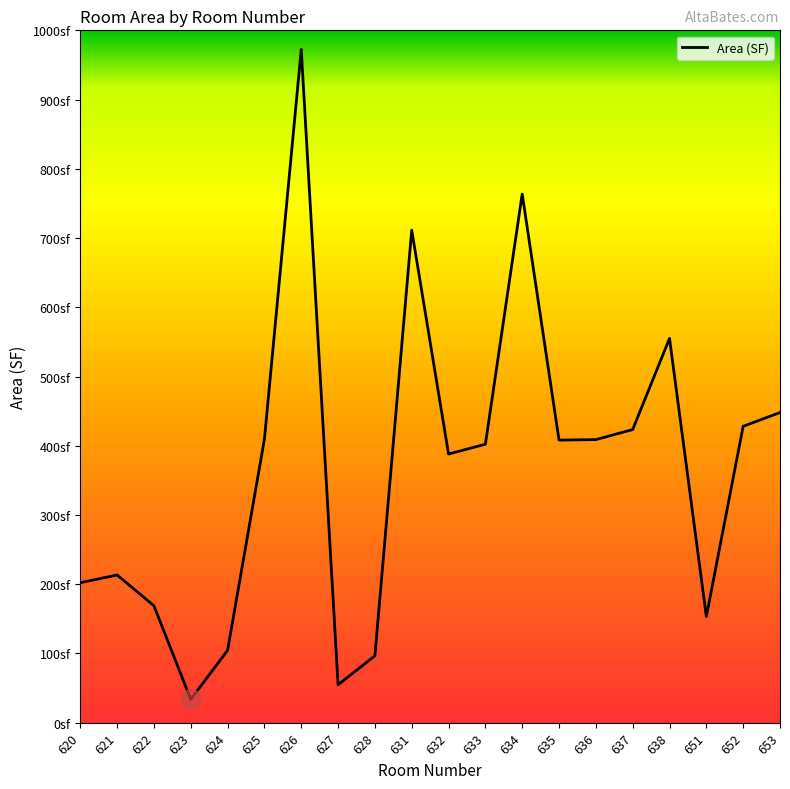

Which category has the lowest value across all series?

623